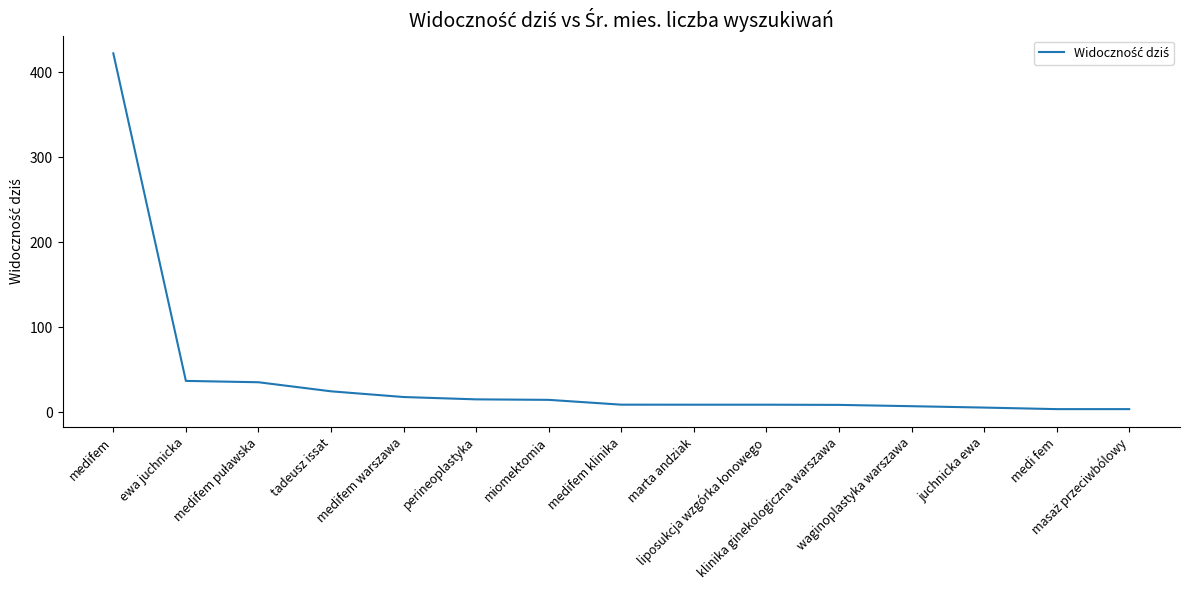

Does the chart display data point markers on the line(s)?

No